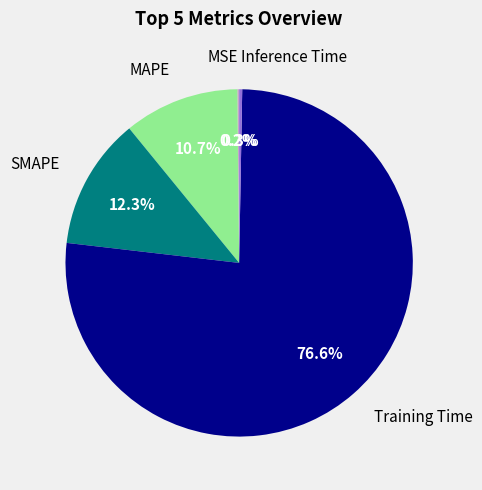

What is the largest slice in the pie chart?

Training Time